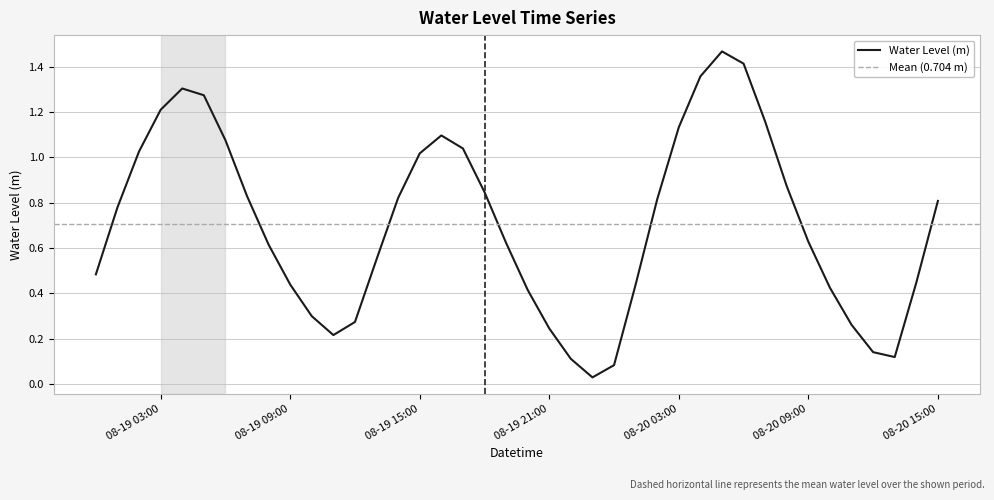

At which category does the data reach its first local valley?

2025-08-19 11:00